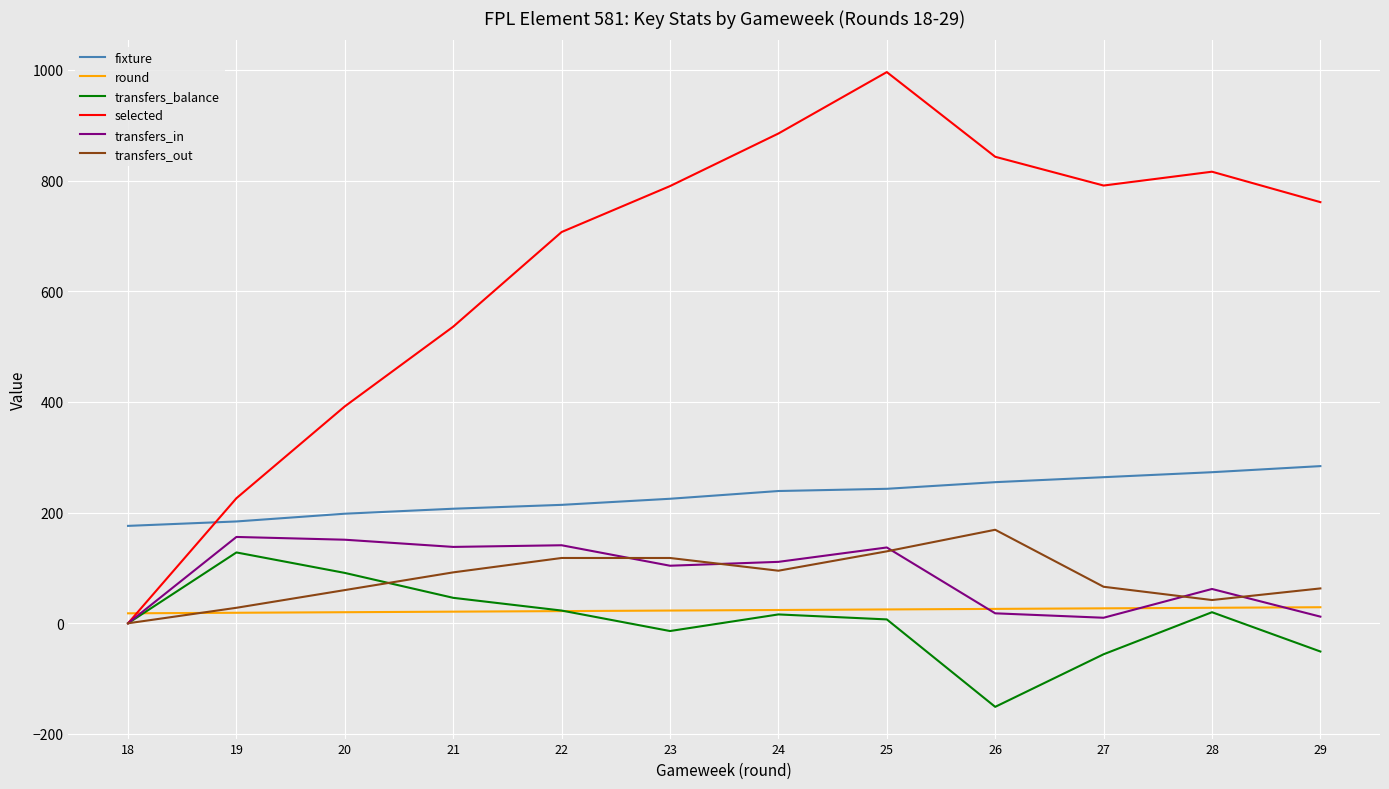

Which category has the lowest value in the transfers_balance series?

26